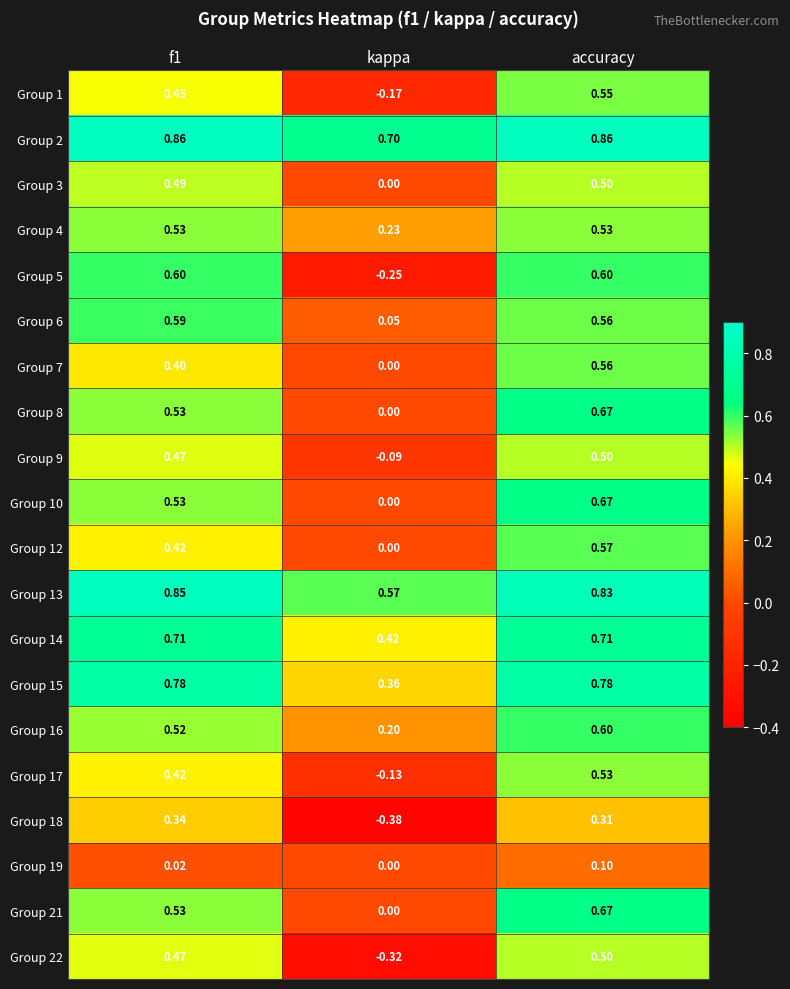

Where is Group 3 nearest to the value 0?

kappa